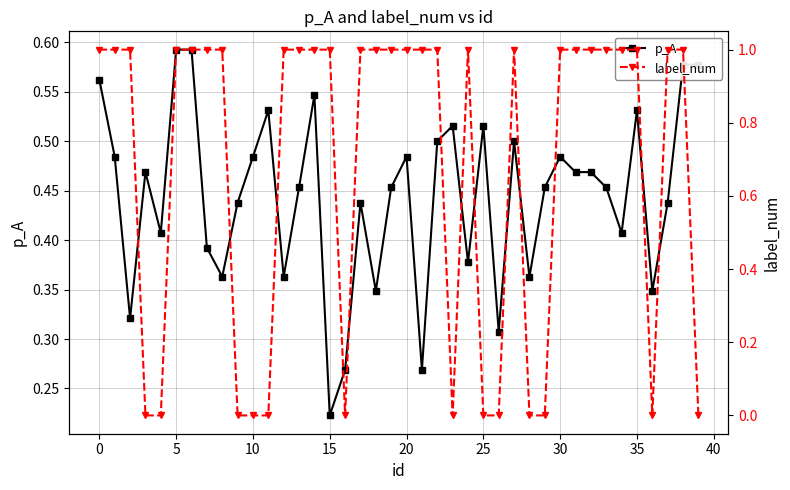

After their last crossing, which series has the higher values: p_A or label_num?

p_A